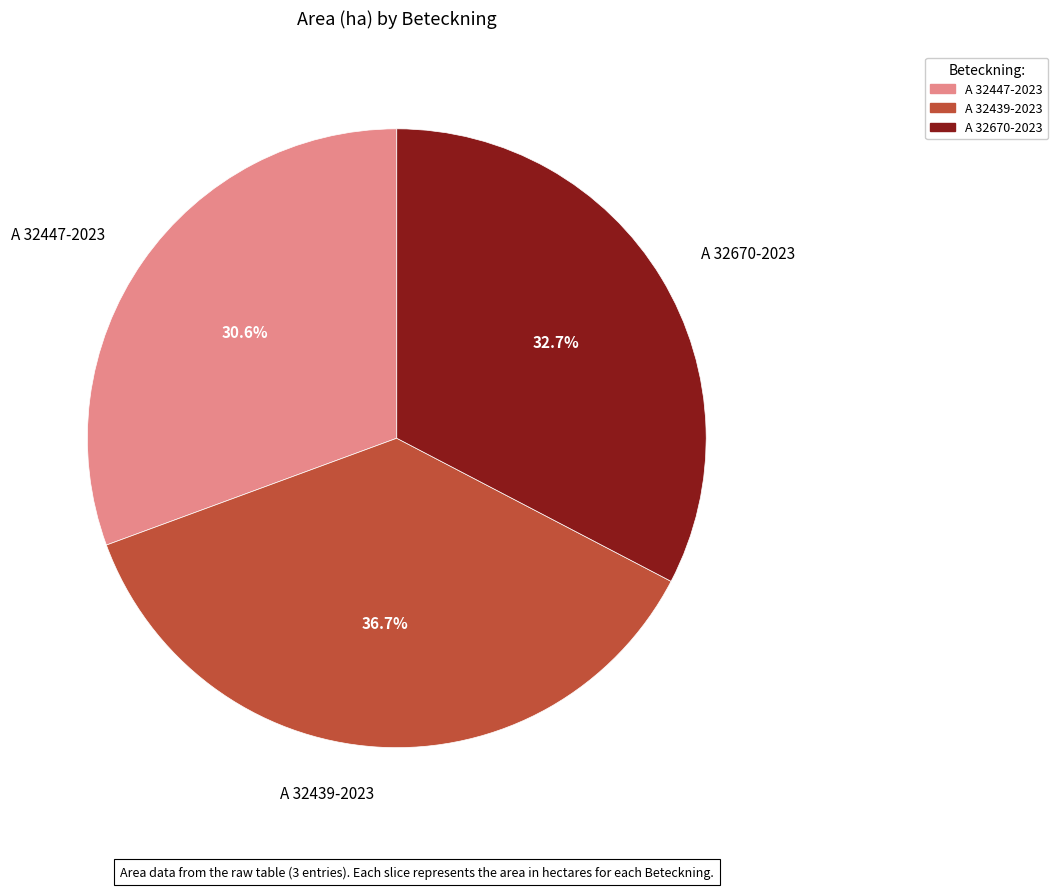

What portion of the pie excludes A 32439-2023?

63.3%